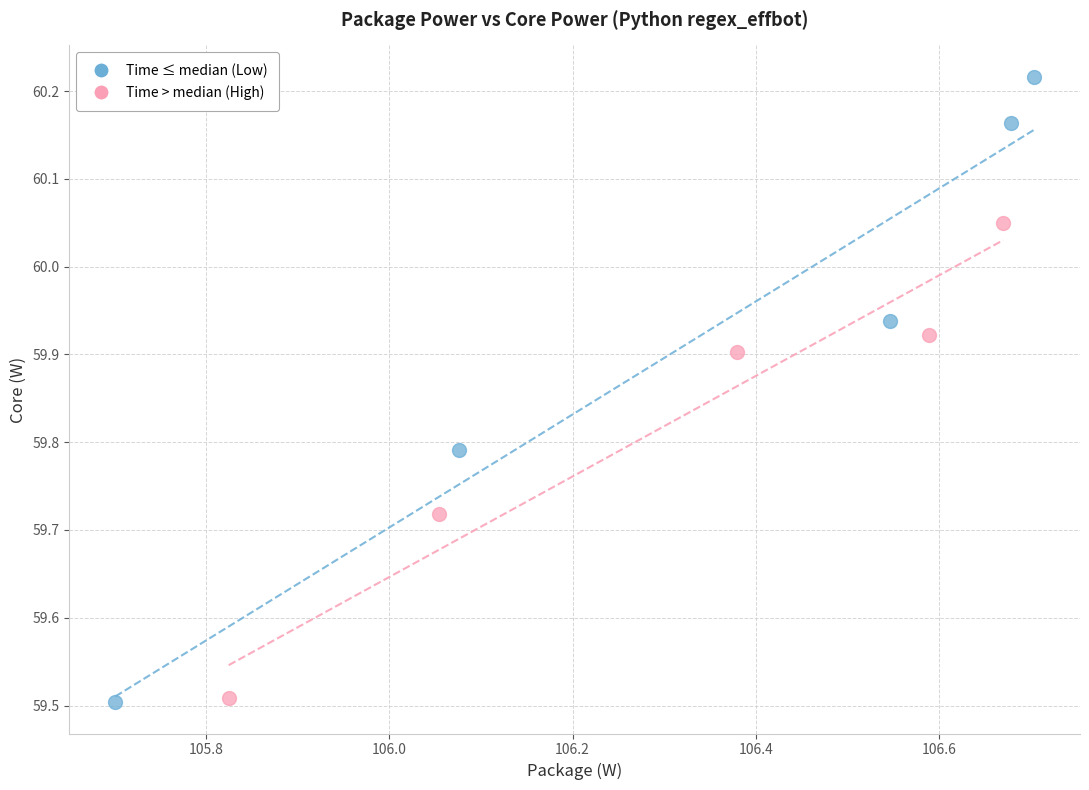

Which series contains the highest Y value?

Time ≤ median (Low)